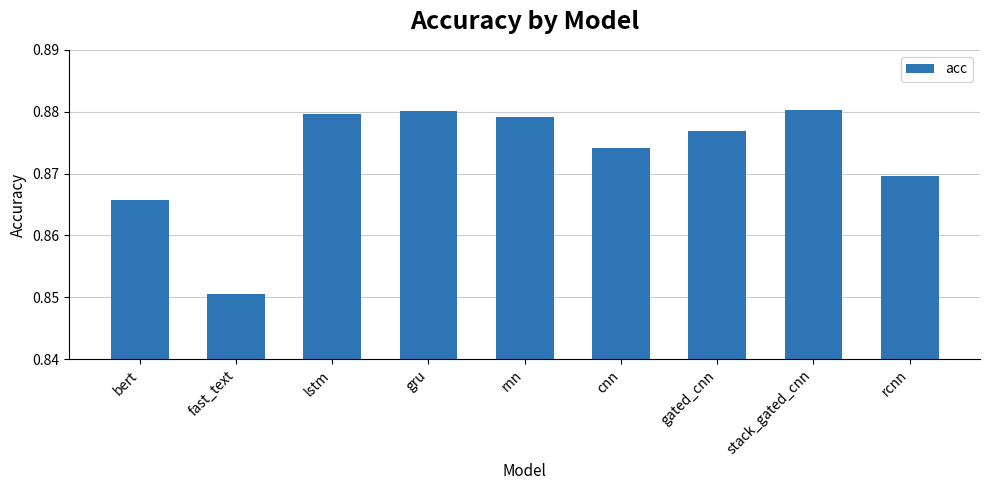

What is the sum of all values?

7.9